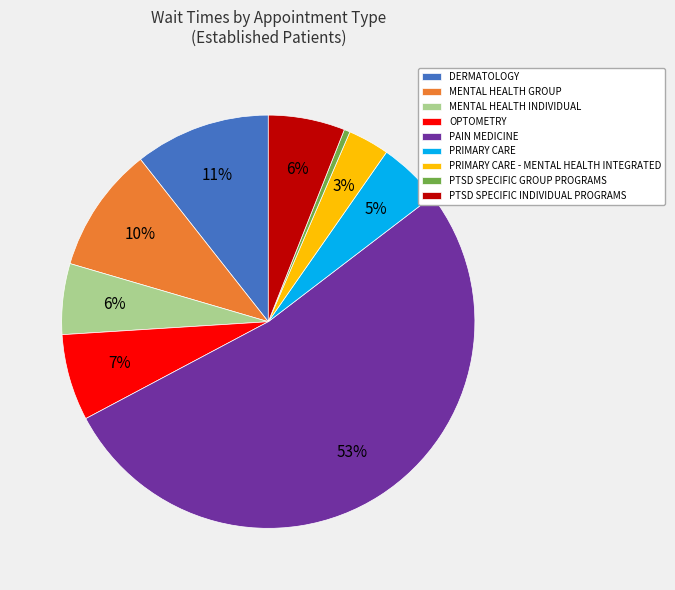

Combined, do DERMATOLOGY and PTSD SPECIFIC GROUP PROGRAMS account for over 50%?

No